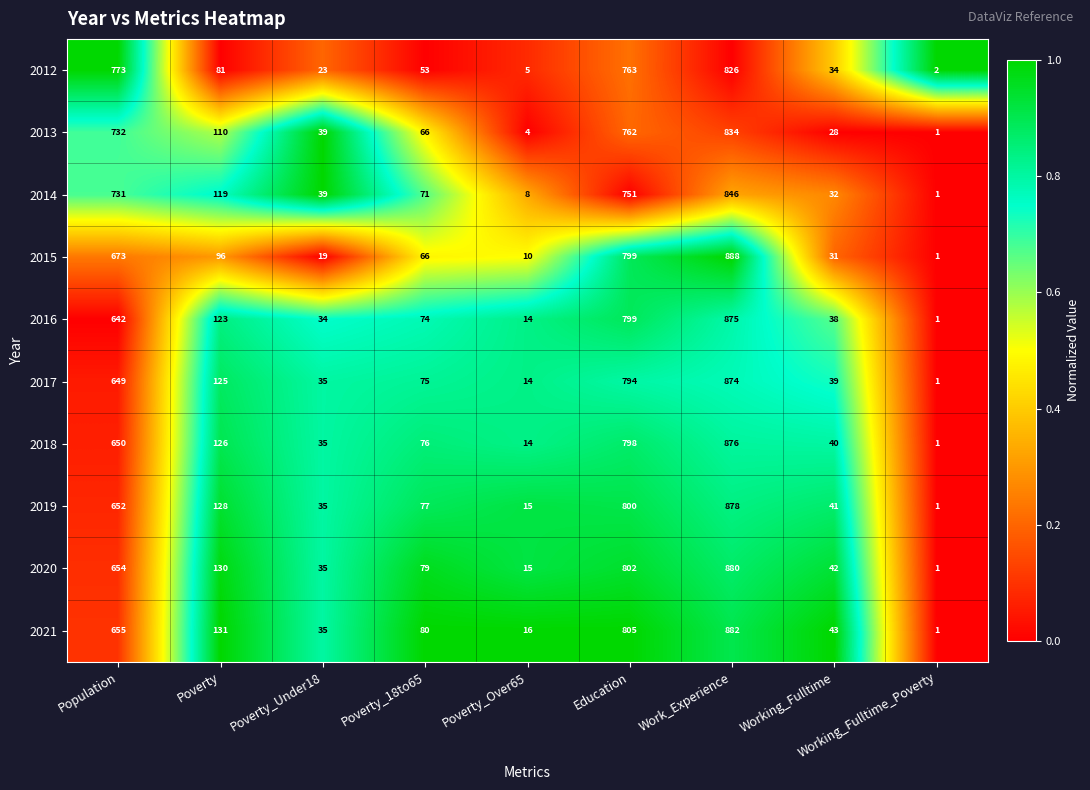

Which series has the largest total across all categories?

2021